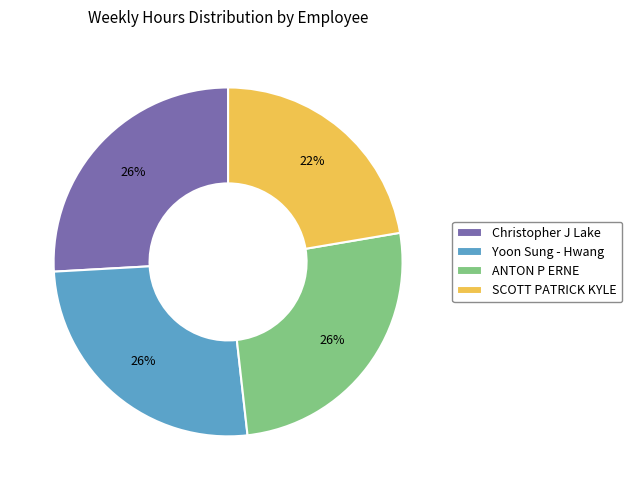

How many slices are in this pie chart?

4